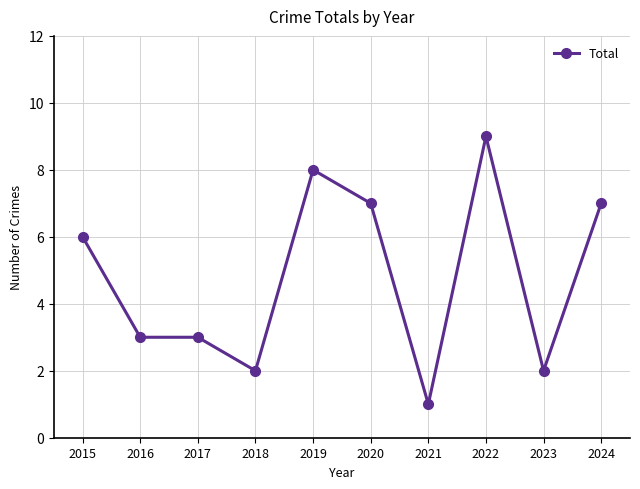

At which category does the chart reach its minimum across all series?

2021